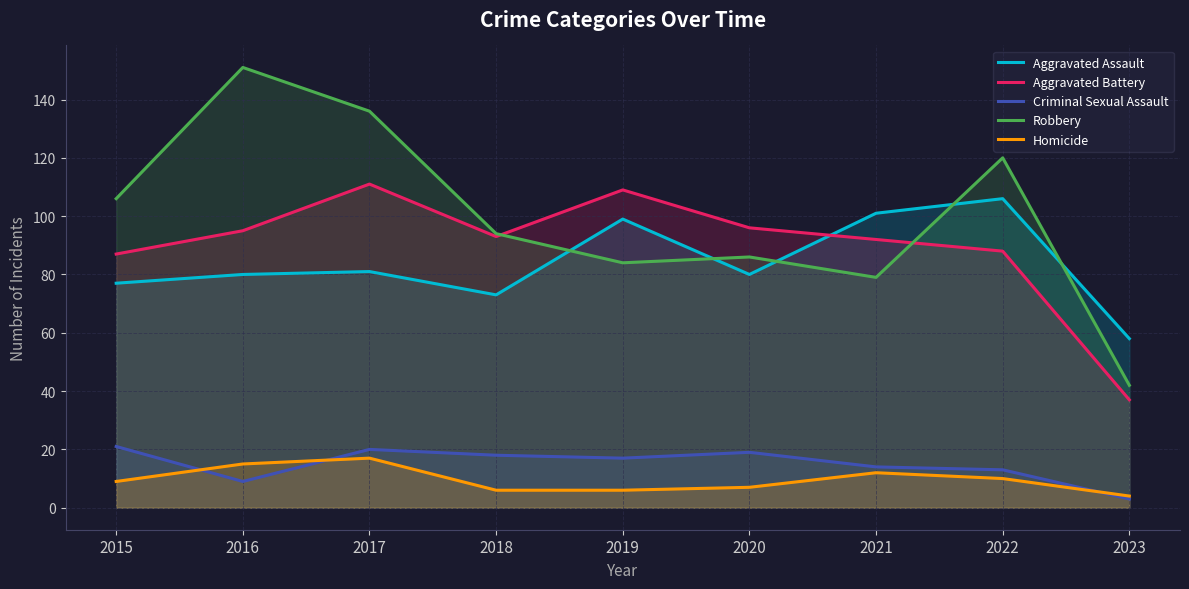

How many lines are shown in the chart?

5